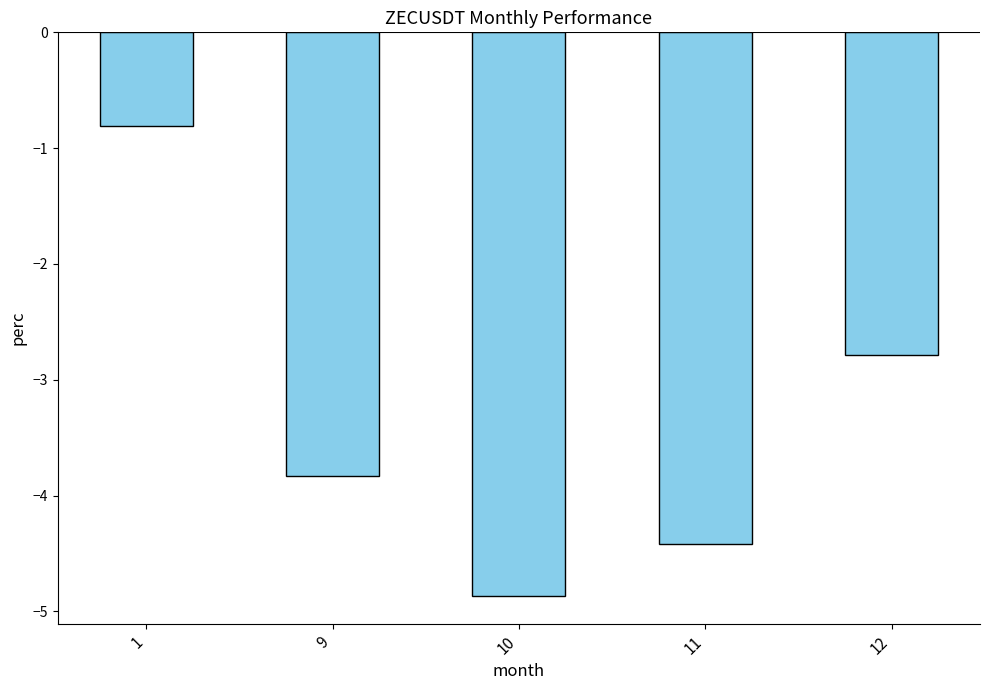

True or false: the data shows -0.6 at 12.

False